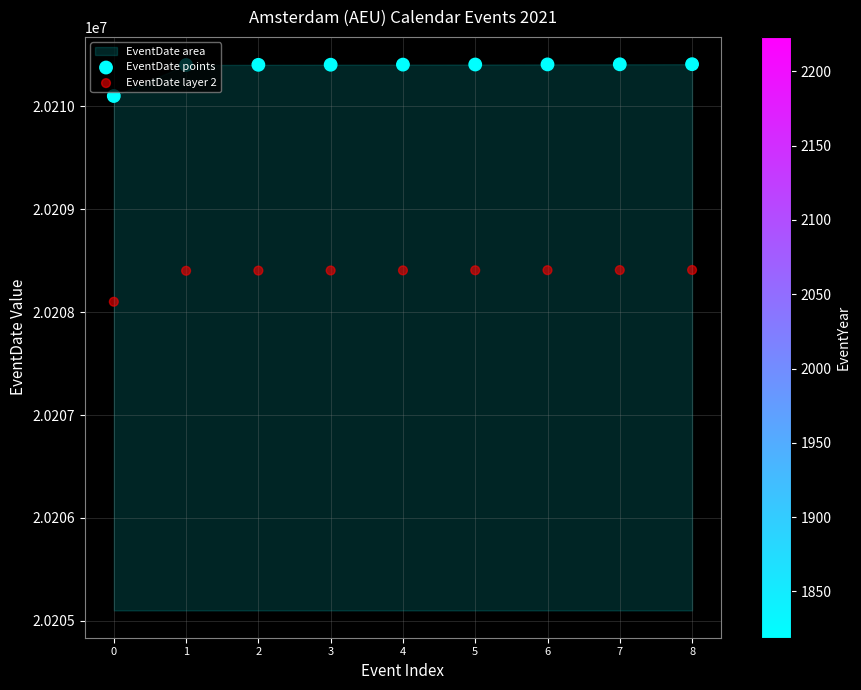

Is the value of EventDate layer 2 at 6 greater than the value of EventDate points at 0?

No